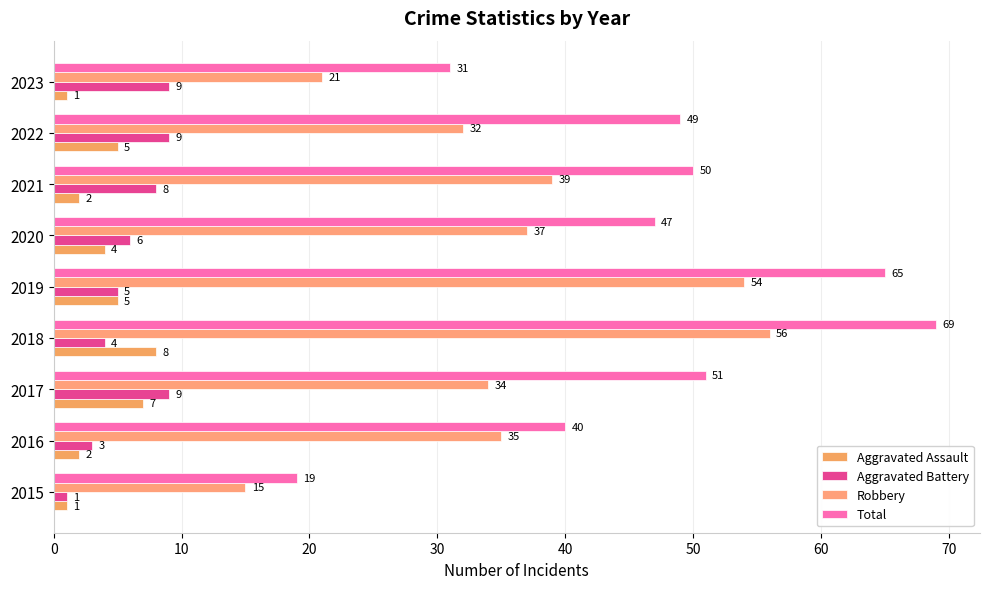

What is the minimum value shown in the chart?

1